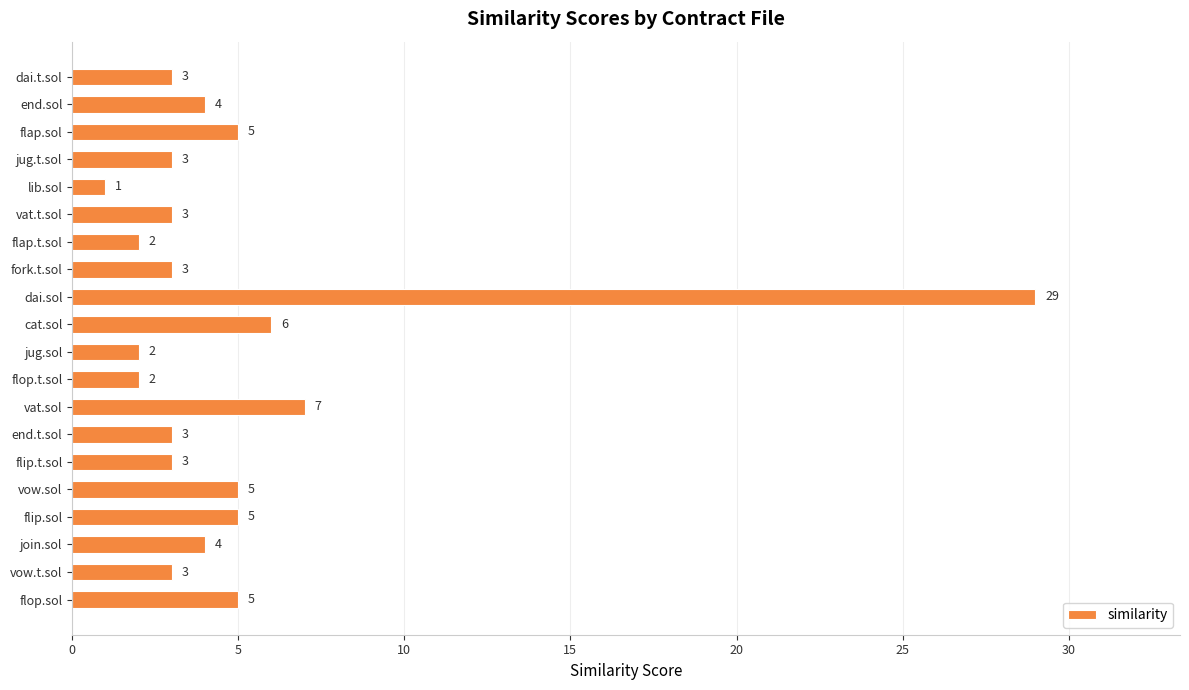

How many bars are there in total?

20